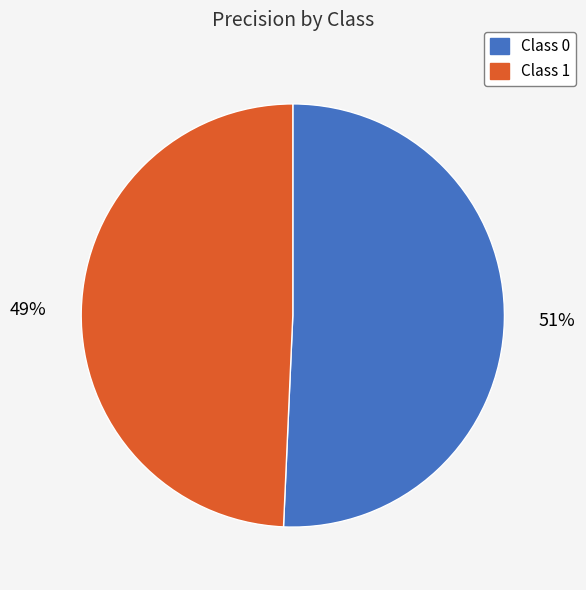

To the nearest percent, what is the average slice percentage?

50%